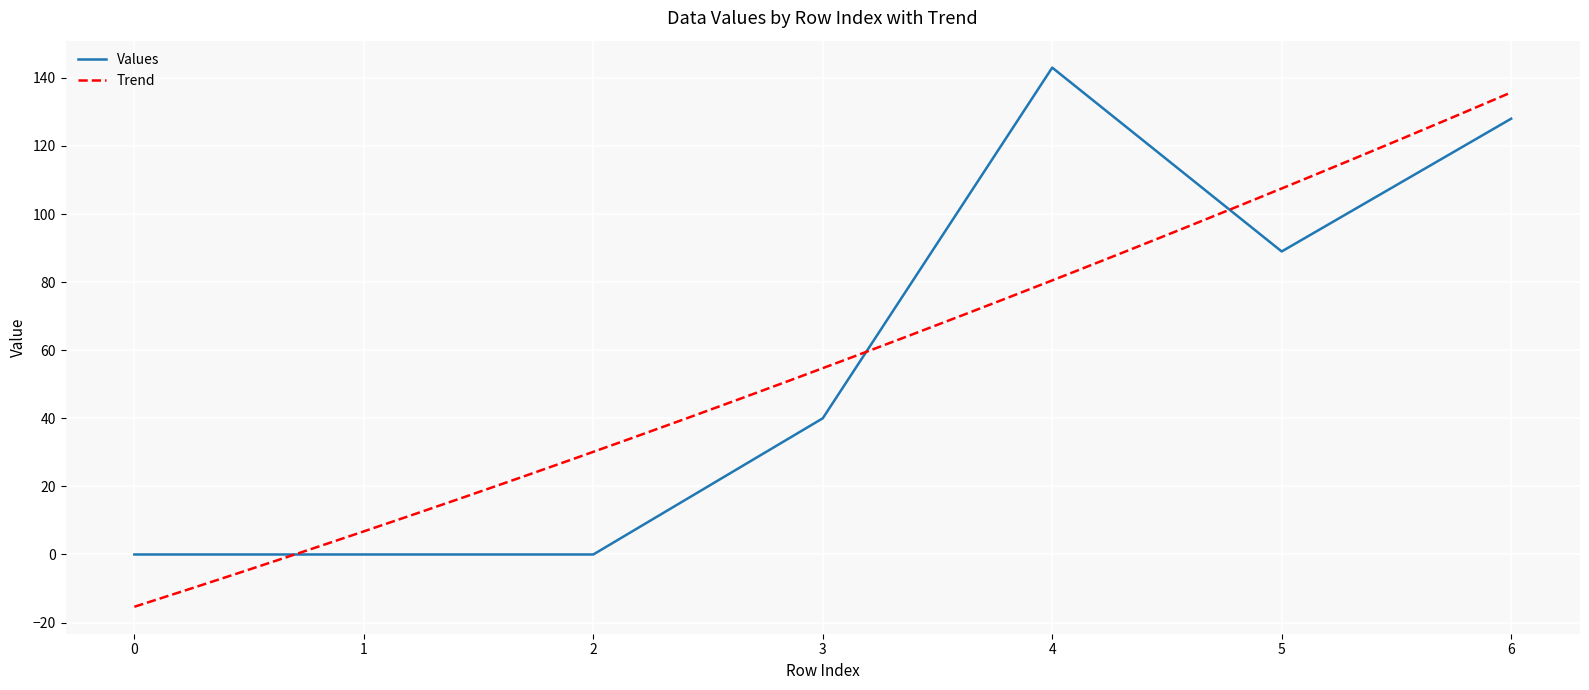

Count the number of data series in this chart.

1